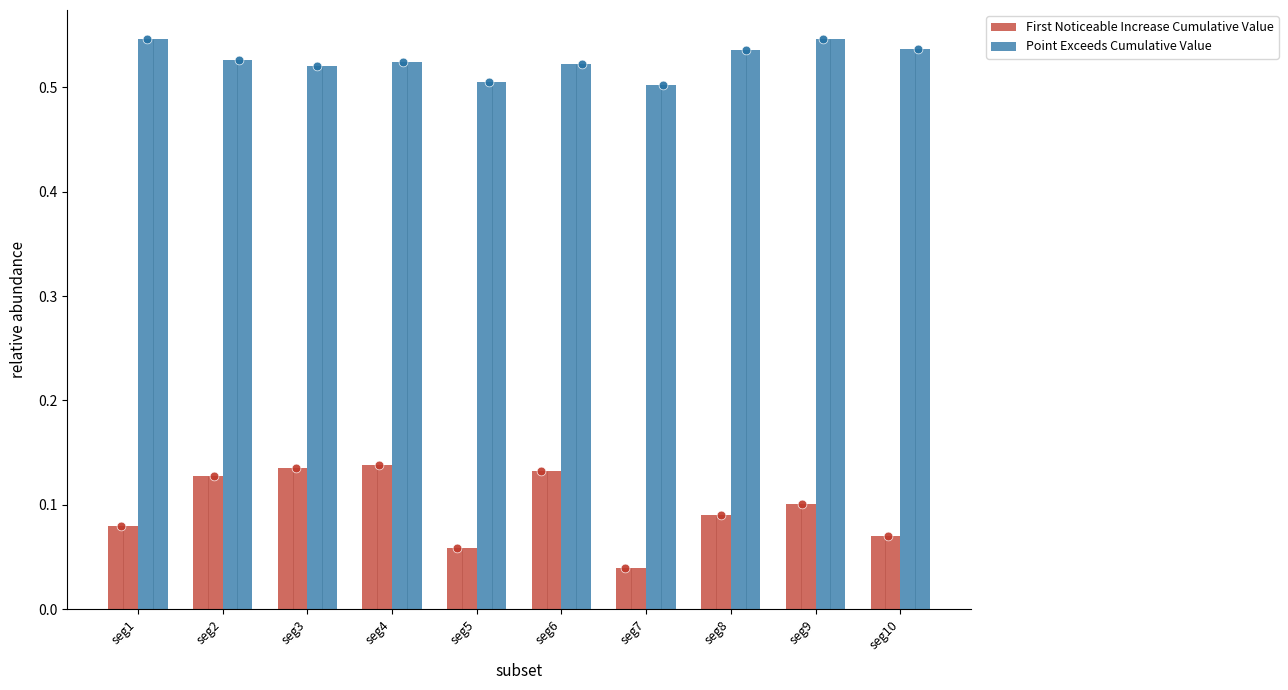

At how many categories does at least one series exceed 0?

10